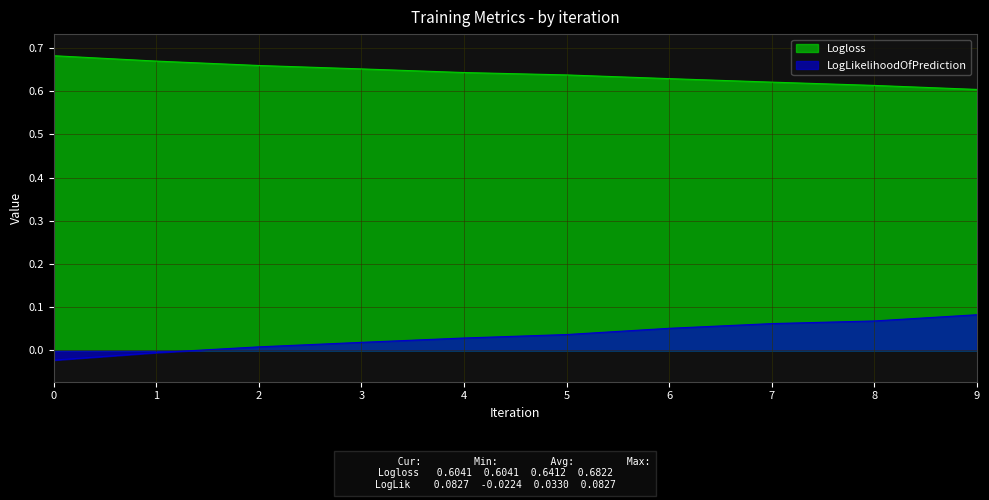

True or false: Logloss and LogLikelihoodOfPrediction intersect in this chart.

False